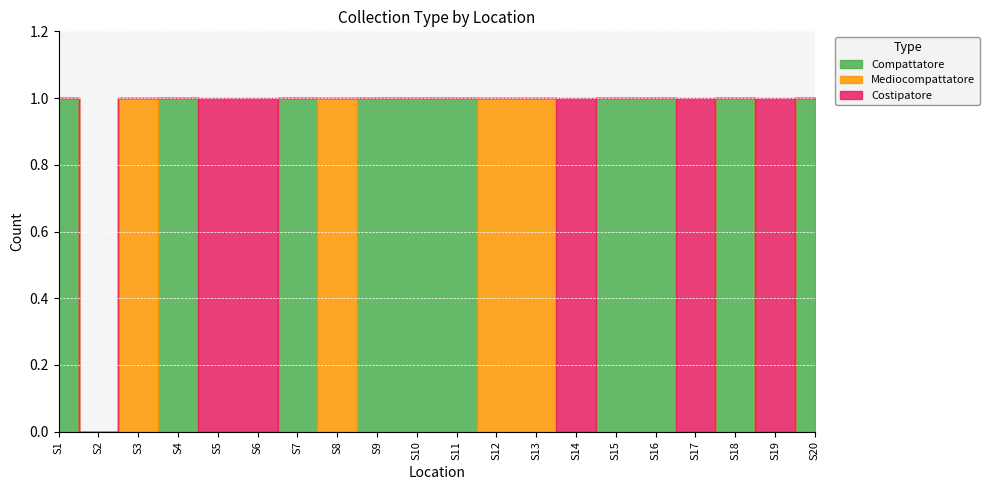

What are all the series names shown in the legend?

Compattatore, Mediocompattatore, Costipatore